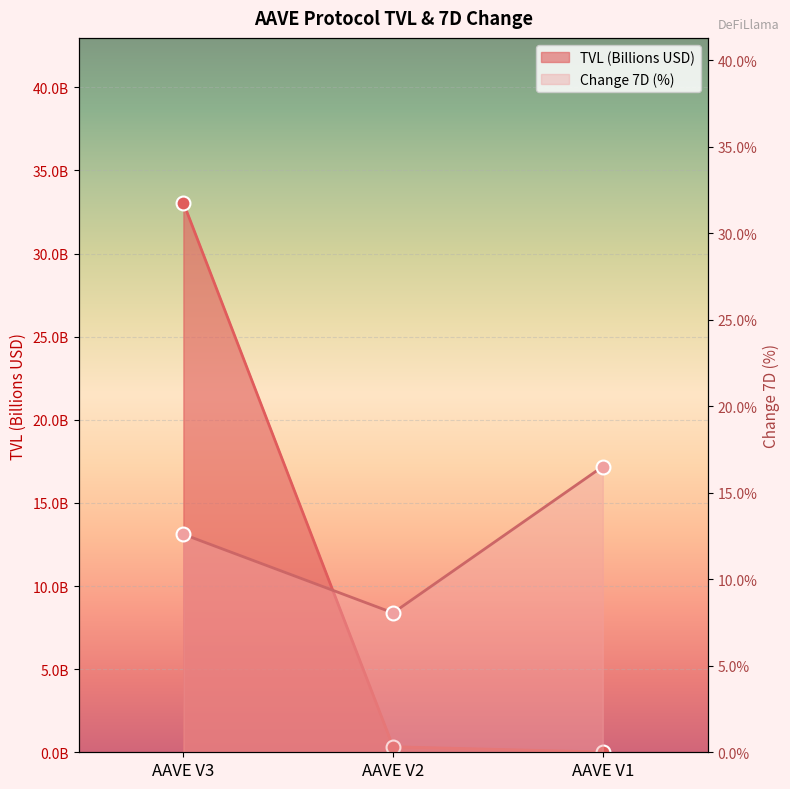

The value of Change 7D (%) at AAVE V1 is 16.5. True or false?

True